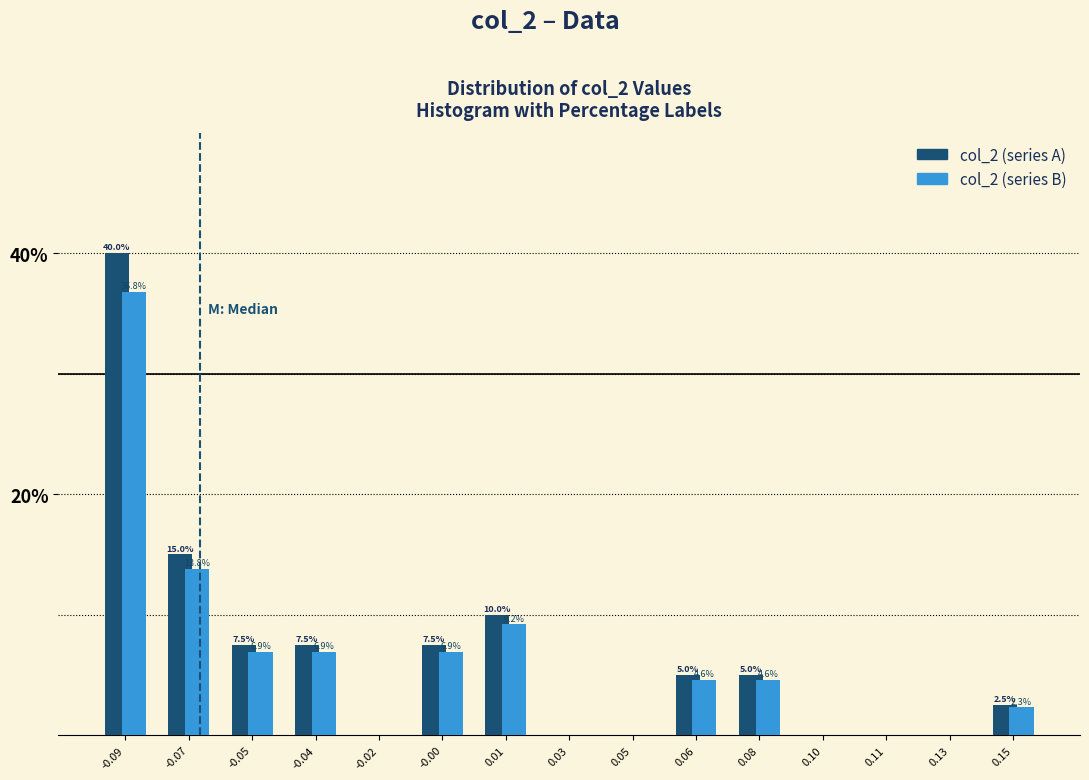

Reading left to right, transcribe all the data shown in this chart.

col_2 (series A): -0.09=40.0	-0.07=15.0	-0.05=7.5	-0.04=7.5	-0.02=0.0	-0.00=7.5	0.01=10.0	0.03=0.0	0.05=0.0	0.06=5.0	0.08=5.0	0.10=0.0	0.11=0.0	0.13=0.0	0.15=2.5
col_2 (series B): -0.09=36.8	-0.07=13.8	-0.05=6.9	-0.04=6.9	-0.02=0.0	-0.00=6.9	0.01=9.2	0.03=0.0	0.05=0.0	0.06=4.6	0.08=4.6	0.10=0.0	0.11=0.0	0.13=0.0	0.15=2.3